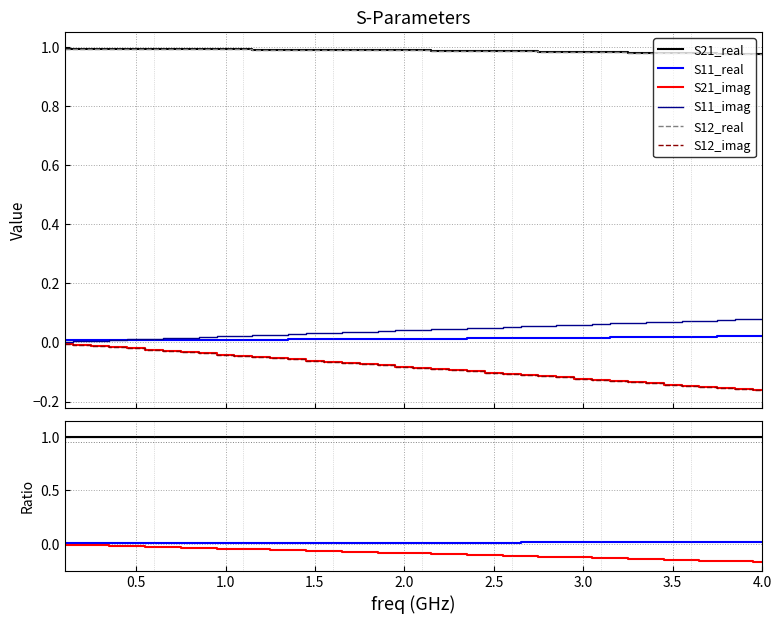

Count the S21_real values in the range 0 to 1.

40